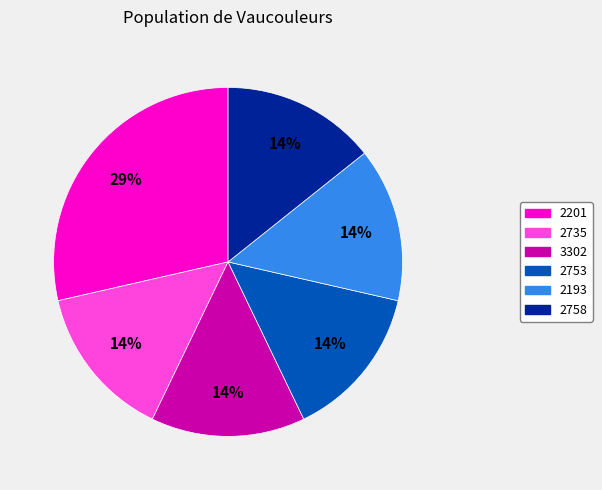

To the nearest percent, what is the average slice percentage?

17%